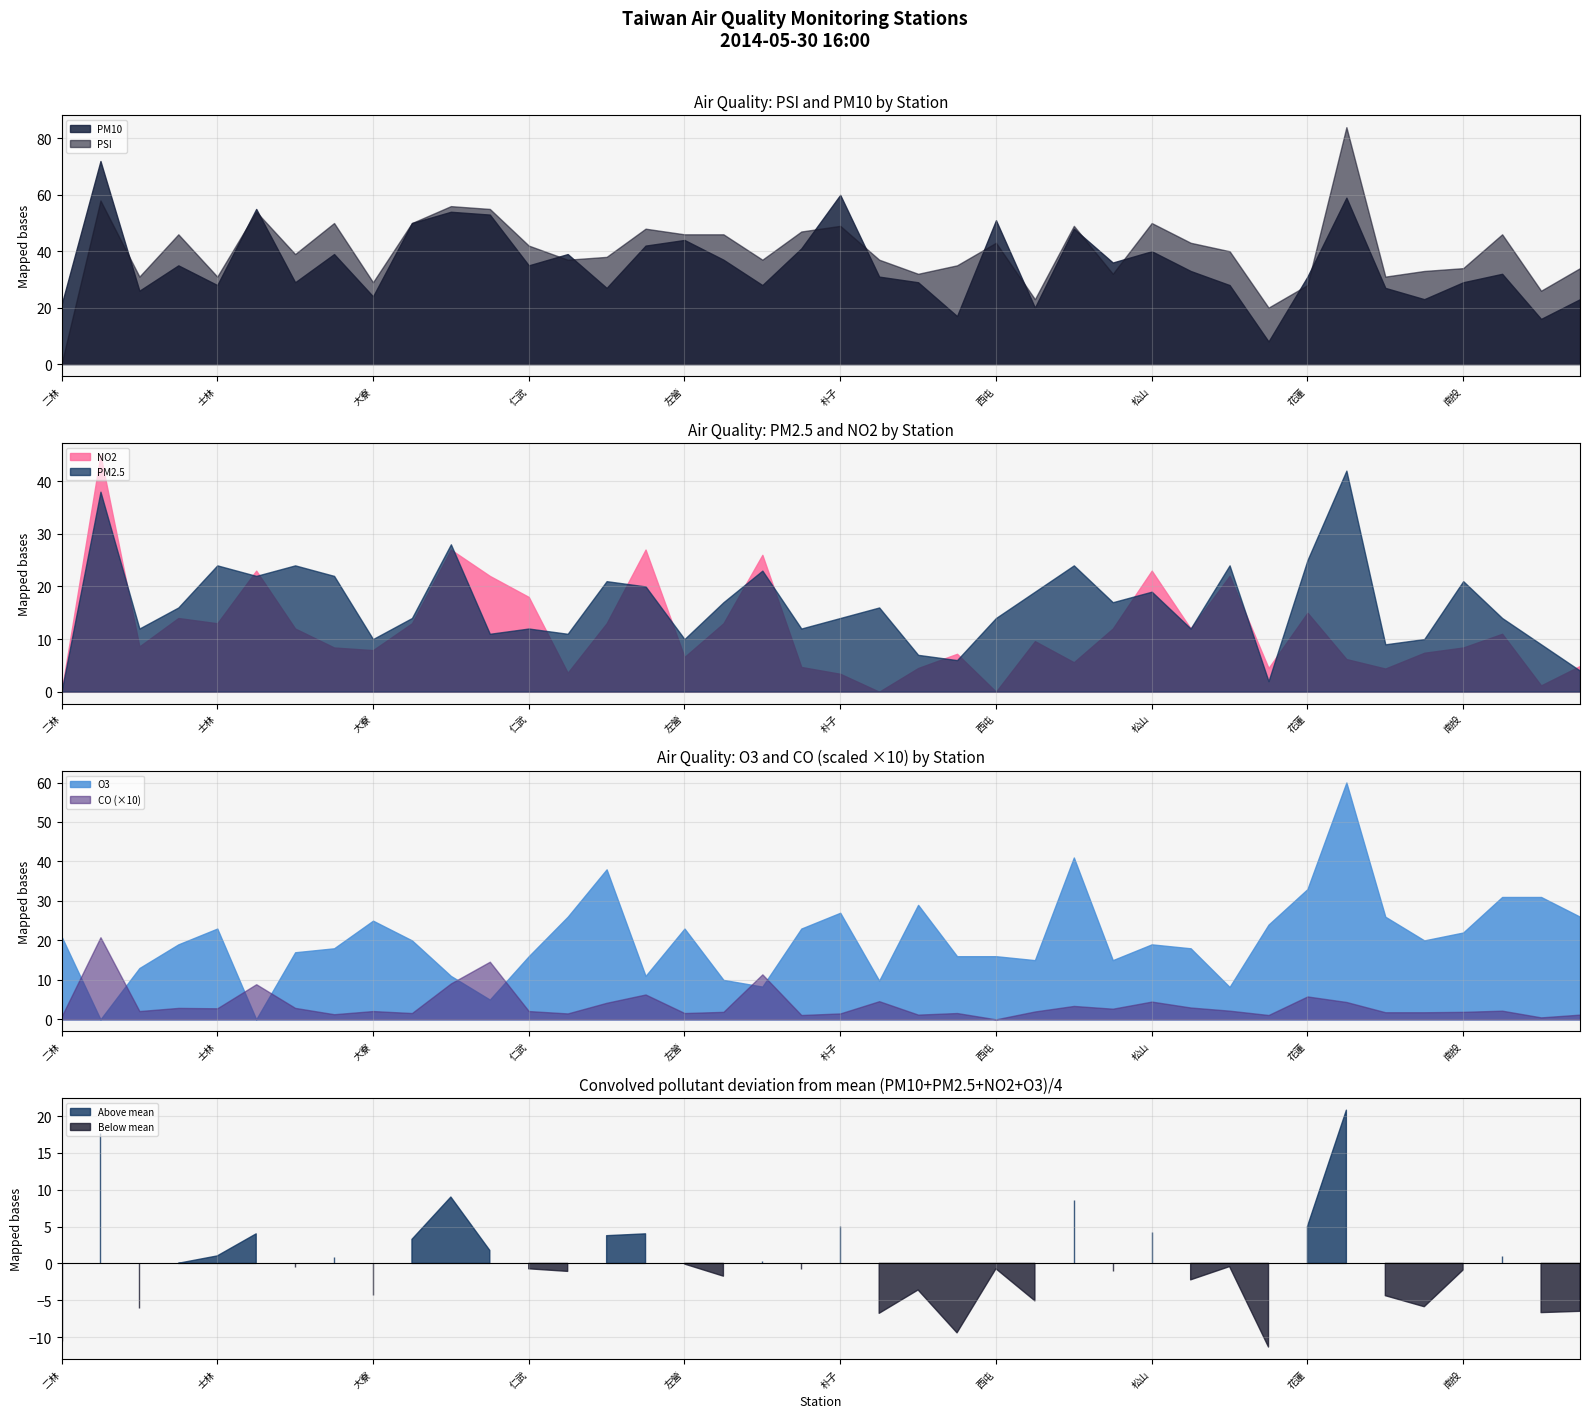

How many interior local peaks does the PM2.5 series have?

13